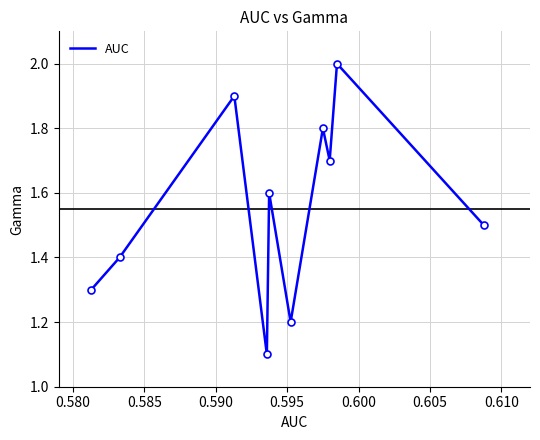

Reading left to right, transcribe all the data shown in this chart.

1.3	1.4	1.9	1.1	1.6	1.2	1.8	1.7	2.0	1.5